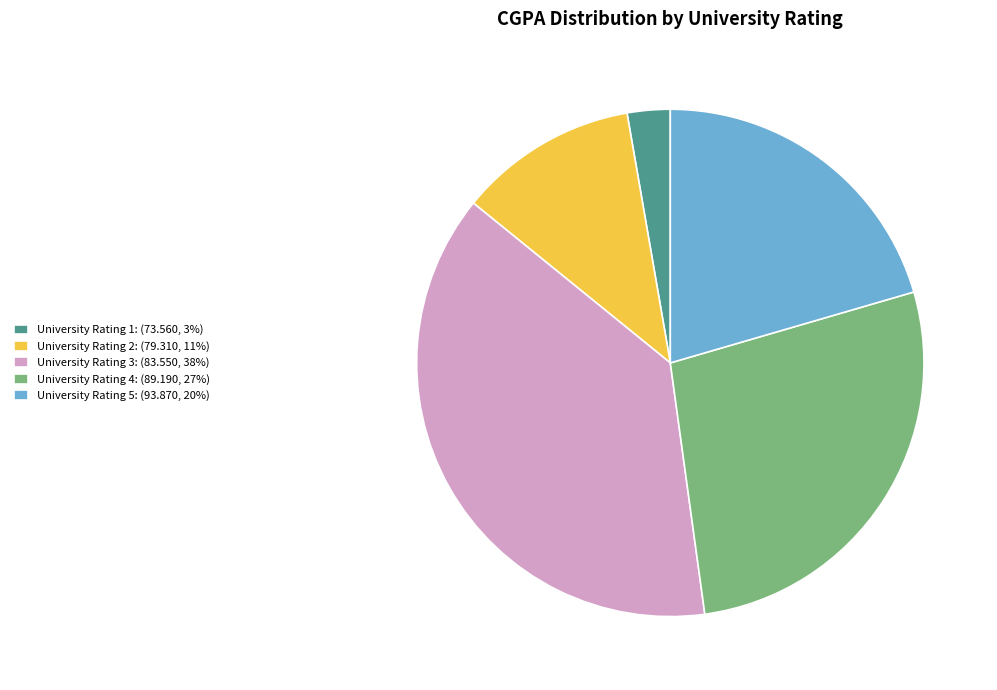

True or false: University Rating 2: (79.310, 11%) accounts for 19% of the total.

False